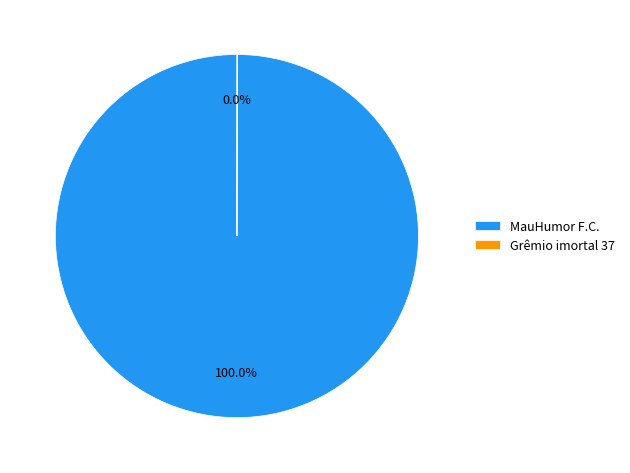

To the nearest percent, what is the average slice percentage?

50%